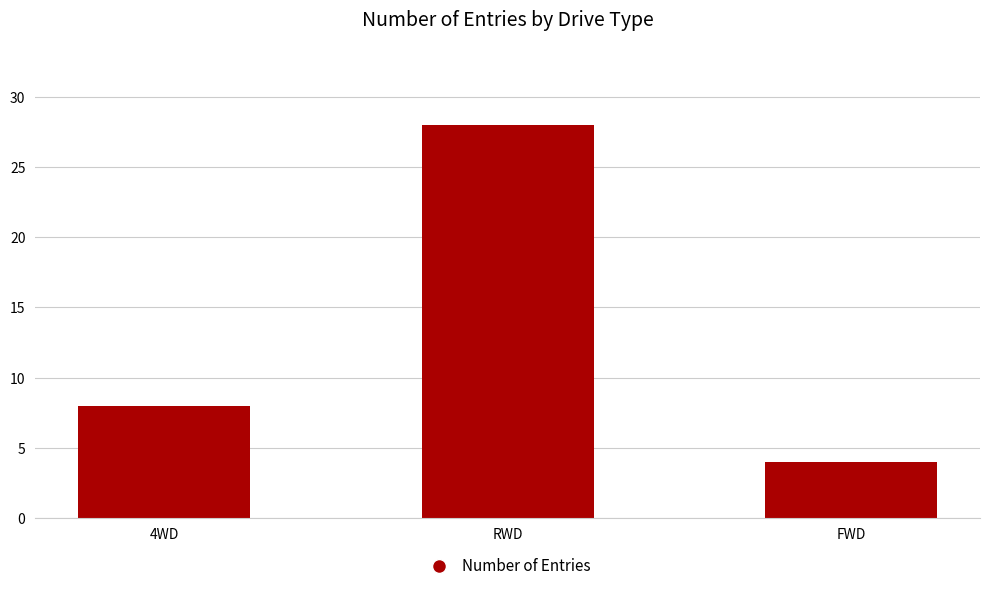

What is the label of the 1st bar from the left?

4WD